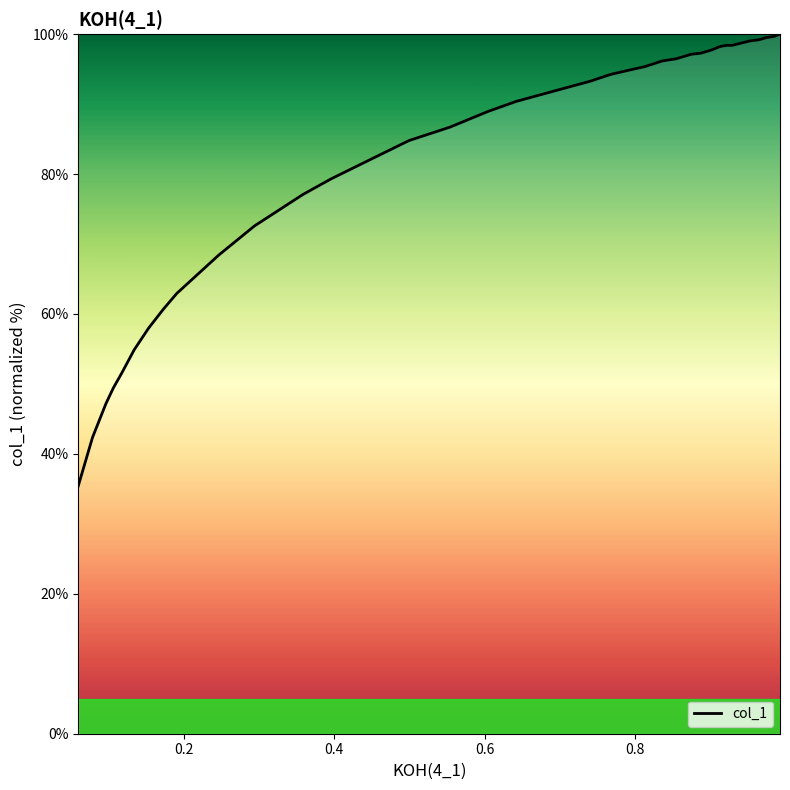

Count the number of values greater than 92.

19